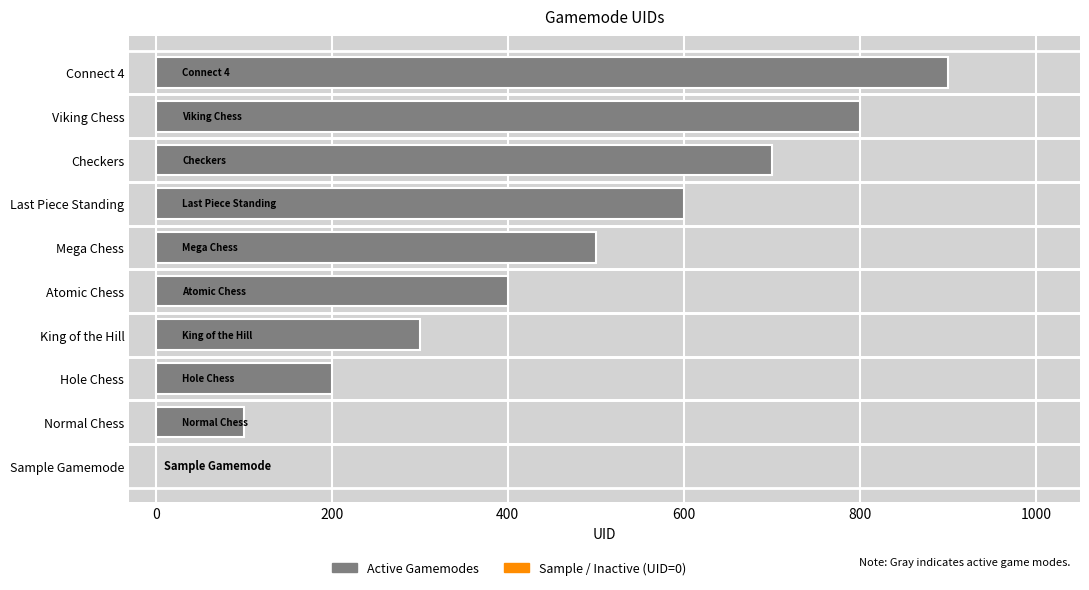

Reading bottom to top, transcribe all the data shown in this chart.

Sample Gamemode=0	Normal Chess=100	Hole Chess=200	King of the Hill=300	Atomic Chess=400	Mega Chess=500	Last Piece Standing=600	Checkers=700	Viking Chess=800	Connect 4=900